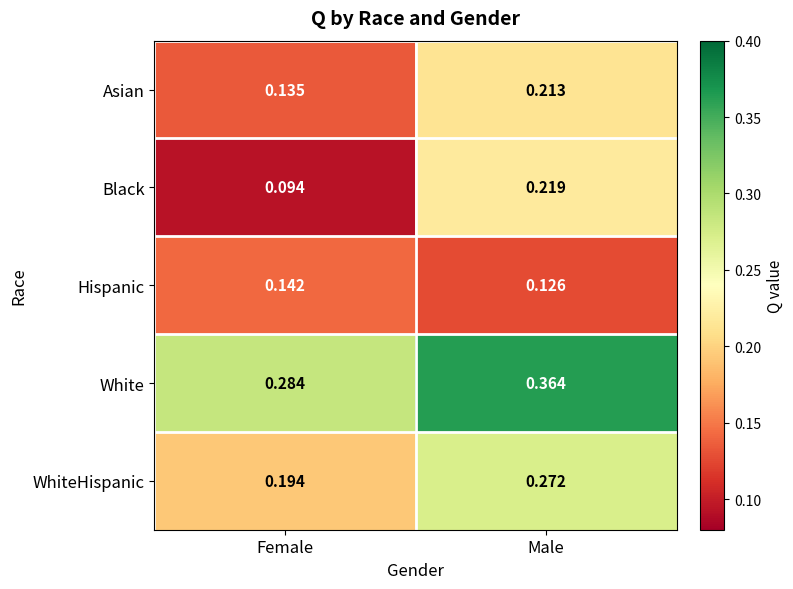

Which label corresponds to the smallest value in the chart?

Female